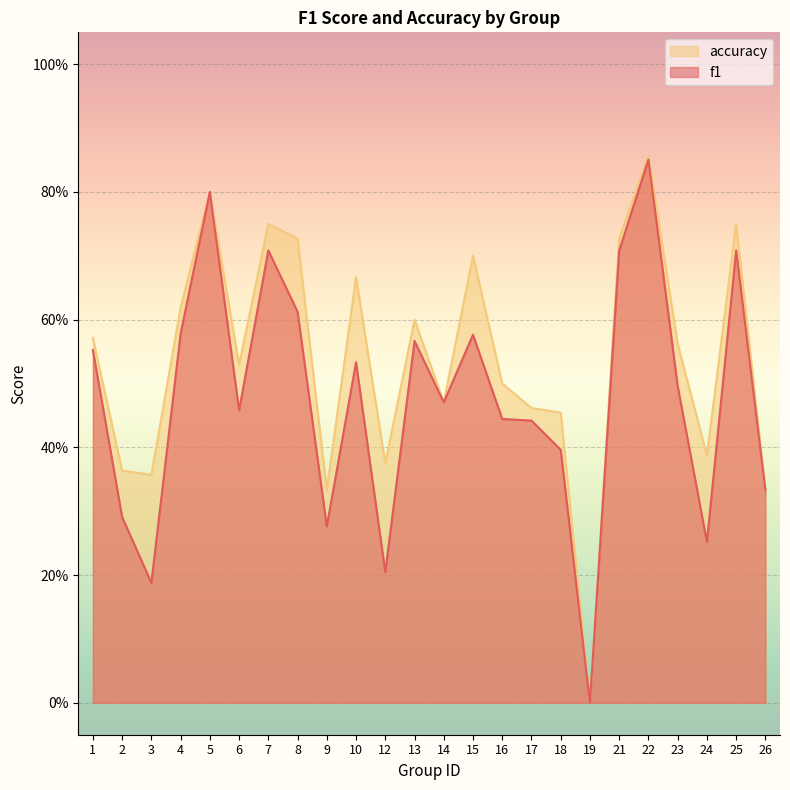

Which category has the highest value in the accuracy series?

22